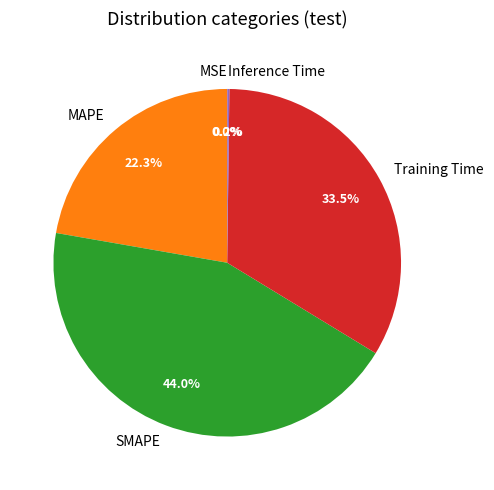

To the nearest percent, what is the combined percentage of MAPE and SMAPE?

66%